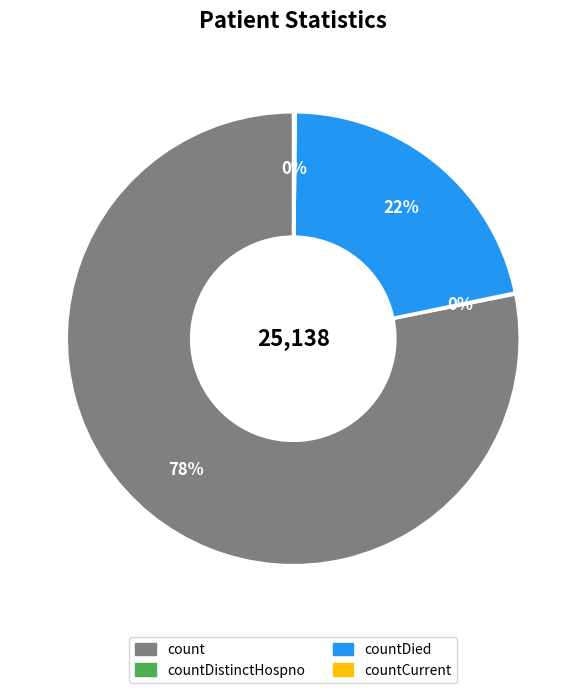

Does any single category account for the majority?

Yes